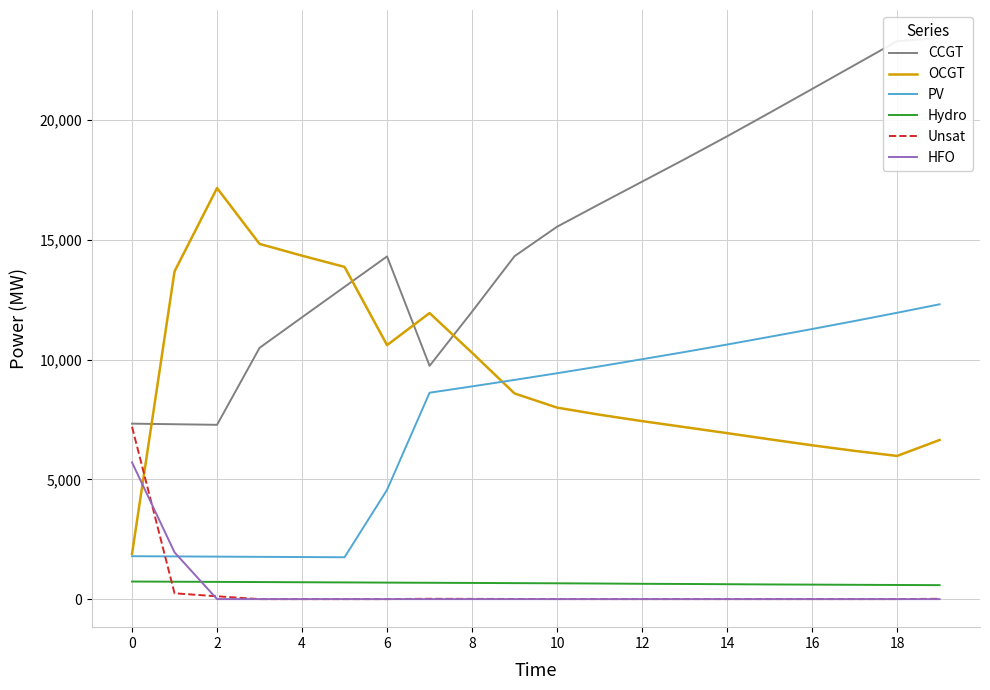

What is the sum of the PV values at 16 and 2?

13045